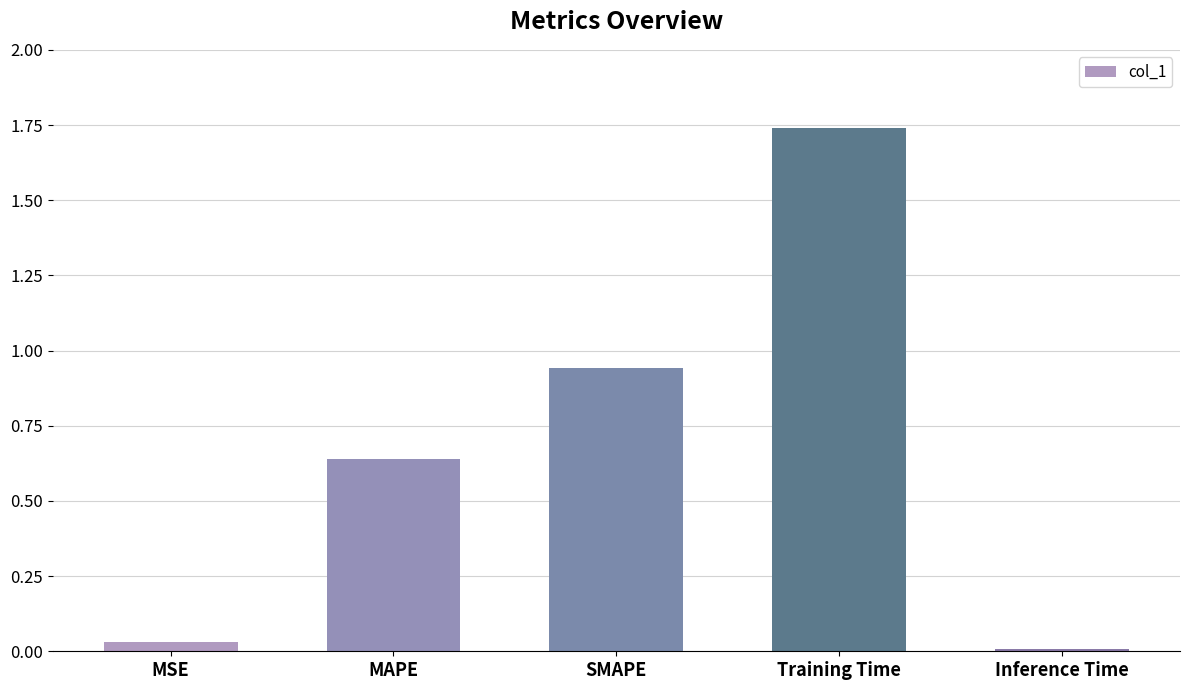

What is the change in value from SMAPE to Training Time?

+0.8